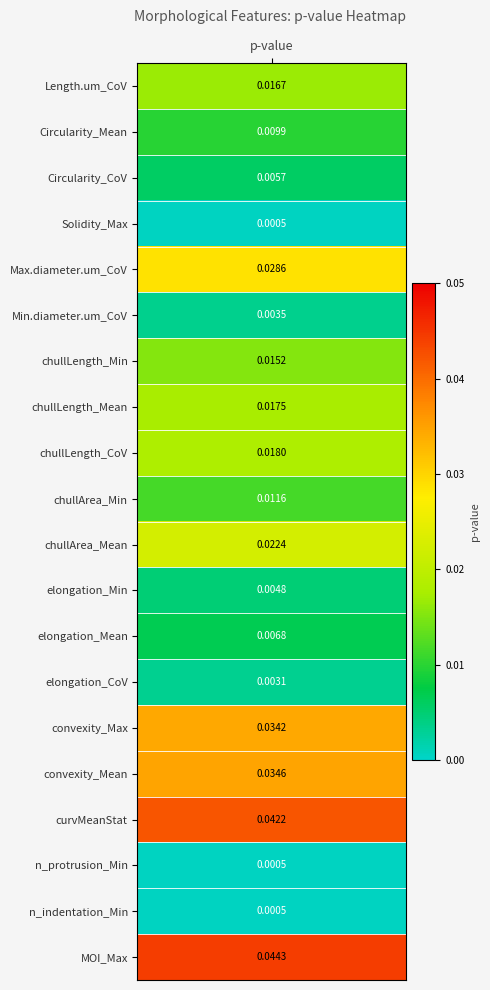

The value at 17 is 0.0. True or false?

False